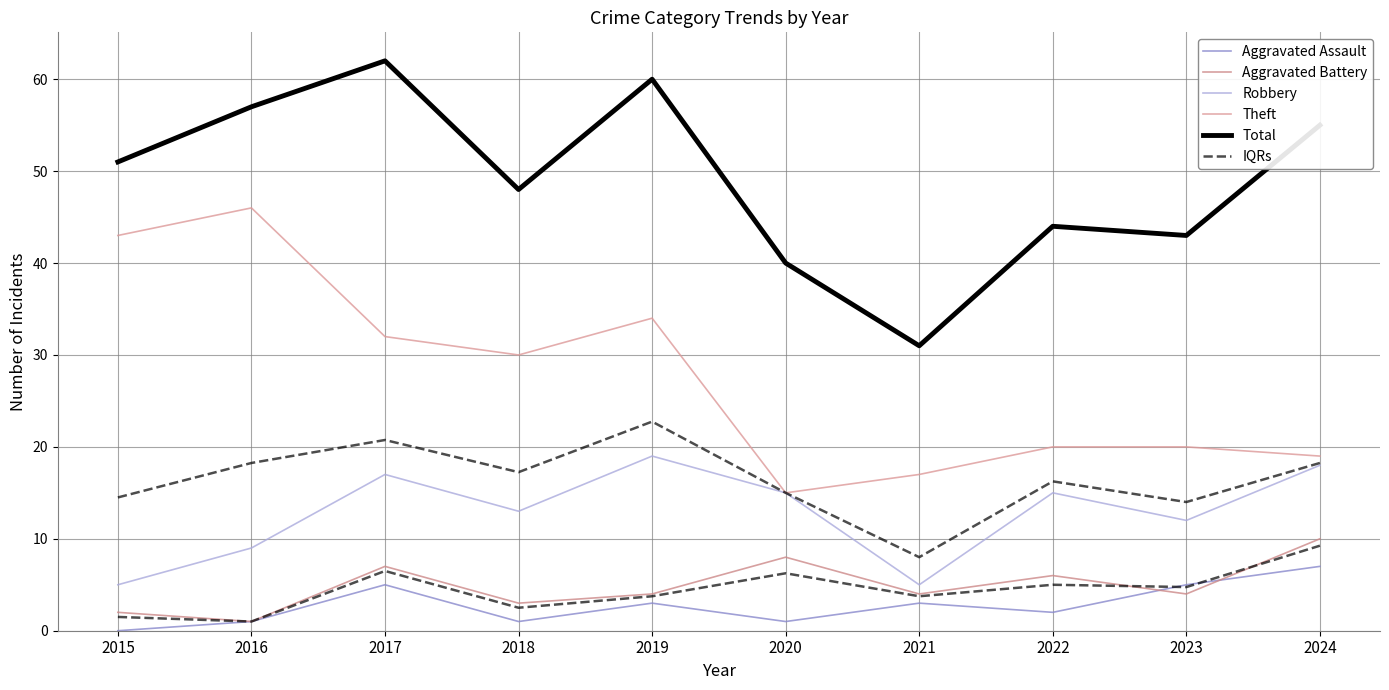

Reading left to right, what are all the values shown in this chart?

Aggravated Assault: 0.0	1.0	5.0	1.0	3.0	1.0	3.0	2.0	5.0	7.0
Aggravated Battery: 2.0	1.0	7.0	3.0	4.0	8.0	4.0	6.0	4.0	10.0
Robbery: 5.0	9.0	17.0	13.0	19.0	15.0	5.0	15.0	12.0	18.0
Theft: 43.0	46.0	32.0	30.0	34.0	15.0	17.0	20.0	20.0	19.0
Total: 51.0	57.0	62.0	48.0	60.0	40.0	31.0	44.0	43.0	55.0
IQRs: 14.5	18.2	20.8	17.2	22.8	15.0	8.0	16.2	14.0	18.2